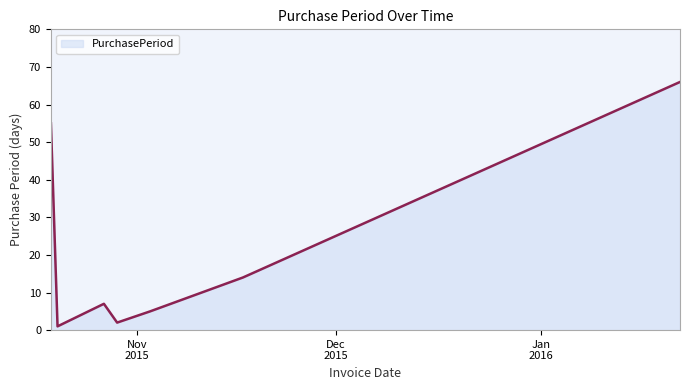

What is the sum of all values?

150